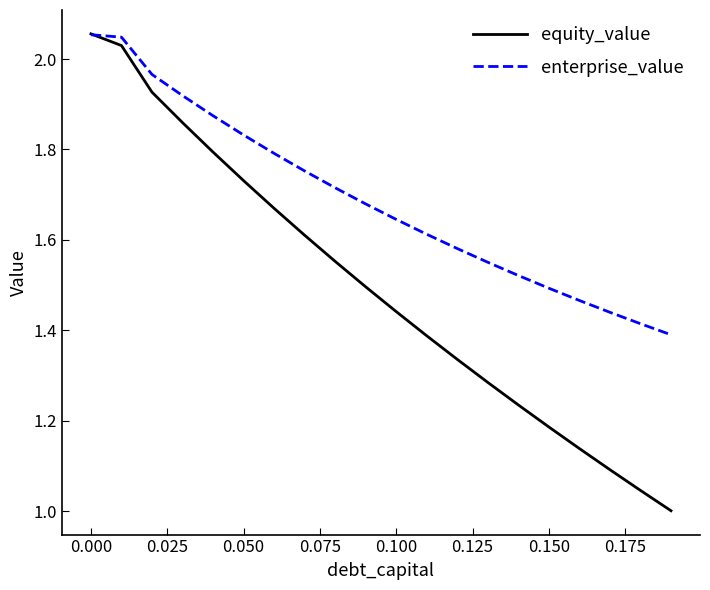

Which series has the widest spread of values?

equity_value